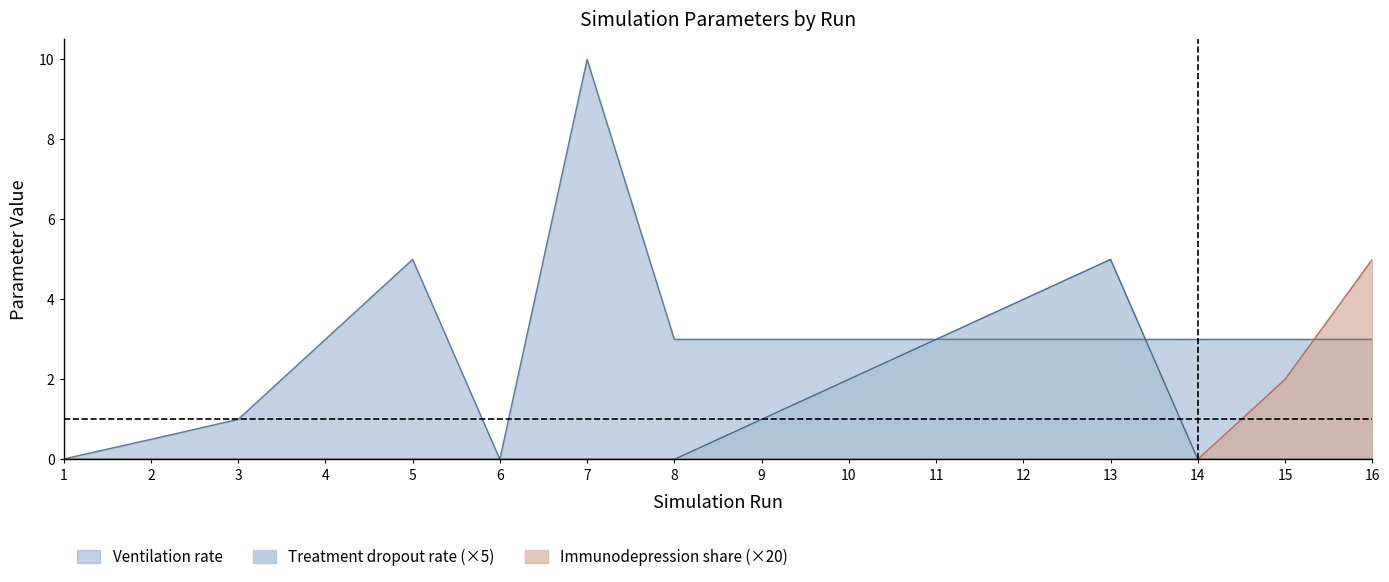

How many times do Ventilation rate and Treatment dropout rate cross each other?

1